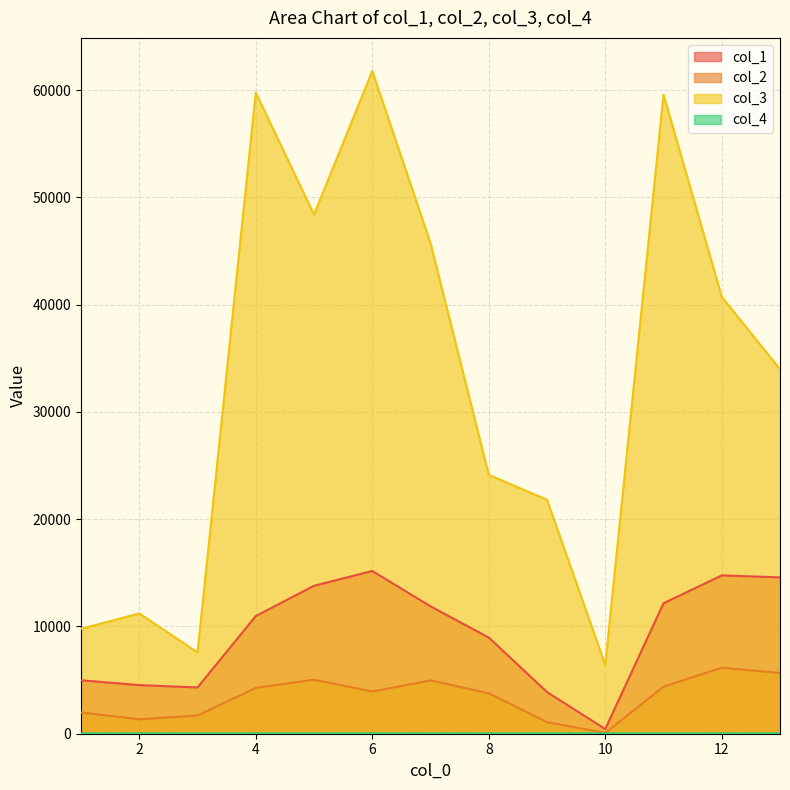

At which label is col_3 closest to 34101?

13